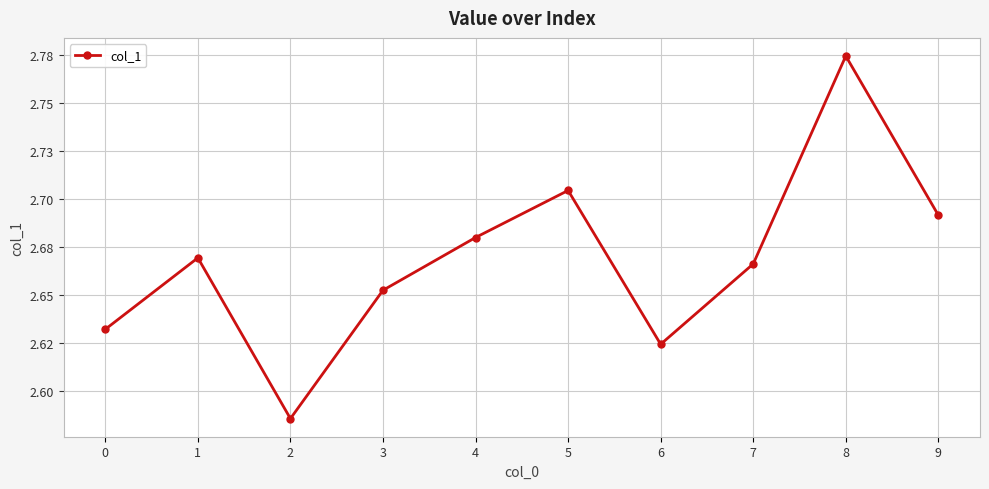

Rank the categories by value from highest to lowest.

8, 5, 9, 4, 1, 7, 3, 0, 6, 2